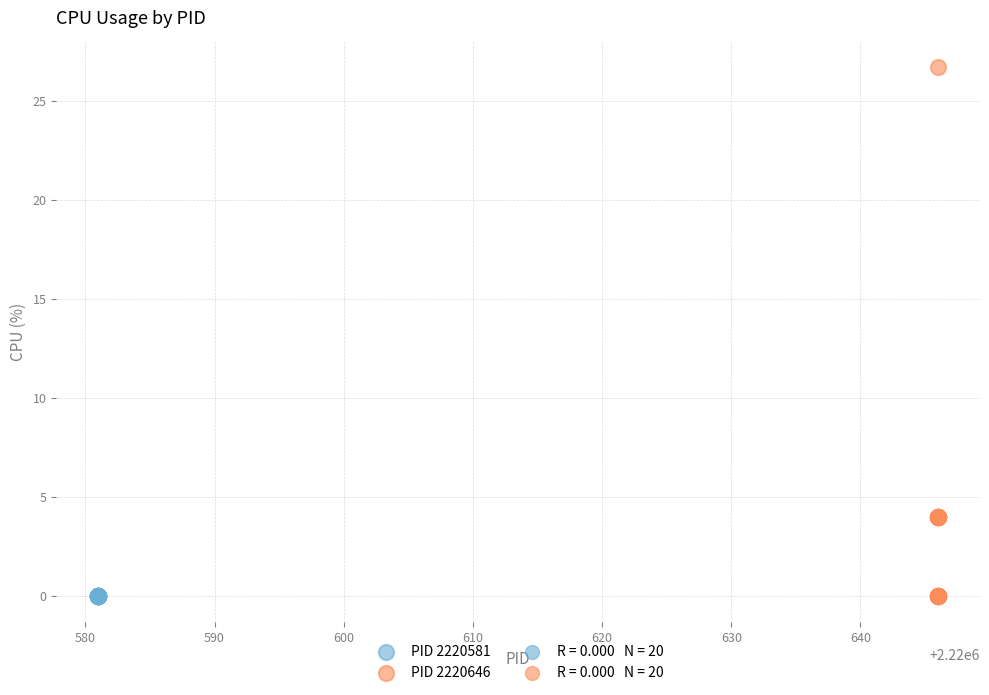

Which series reaches the maximum Y coordinate?

PID 2220646